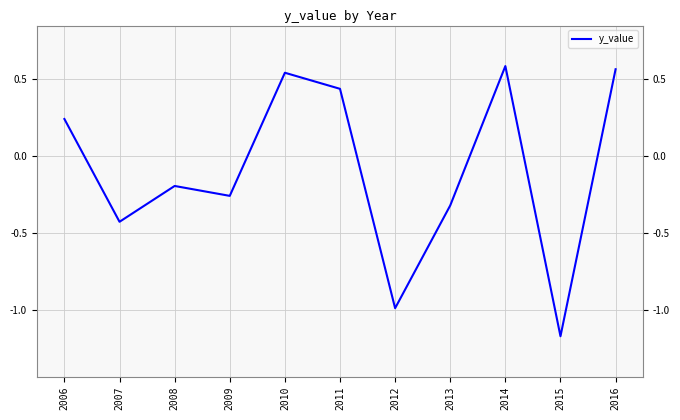

Is it true that the value at 2007 is -0.7?

False